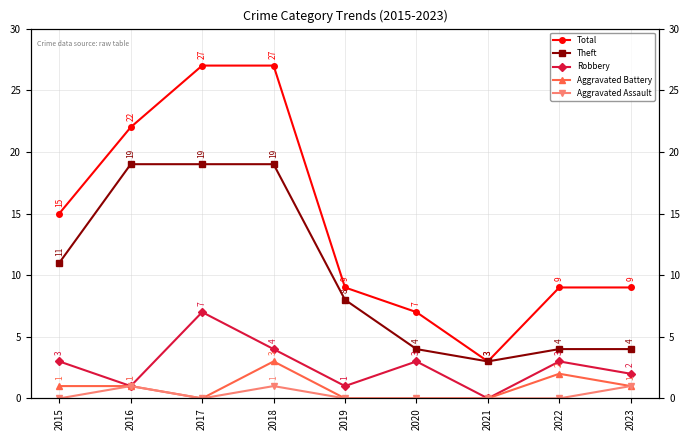

Reading right to left, transcribe all the data shown in this chart.

Total: 2023=9	2022=9	2021=3	2020=7	2019=9	2018=27	2017=27	2016=22	2015=15
Theft: 2023=4	2022=4	2021=3	2020=4	2019=8	2018=19	2017=19	2016=19	2015=11
Robbery: 2023=2	2022=3	2021=0	2020=3	2019=1	2018=4	2017=7	2016=1	2015=3
Aggravated Battery: 2023=1	2022=2	2021=0	2020=0	2019=0	2018=3	2017=0	2016=1	2015=1
Aggravated Assault: 2023=1	2022=0	2021=0	2020=0	2019=0	2018=1	2017=0	2016=1	2015=0